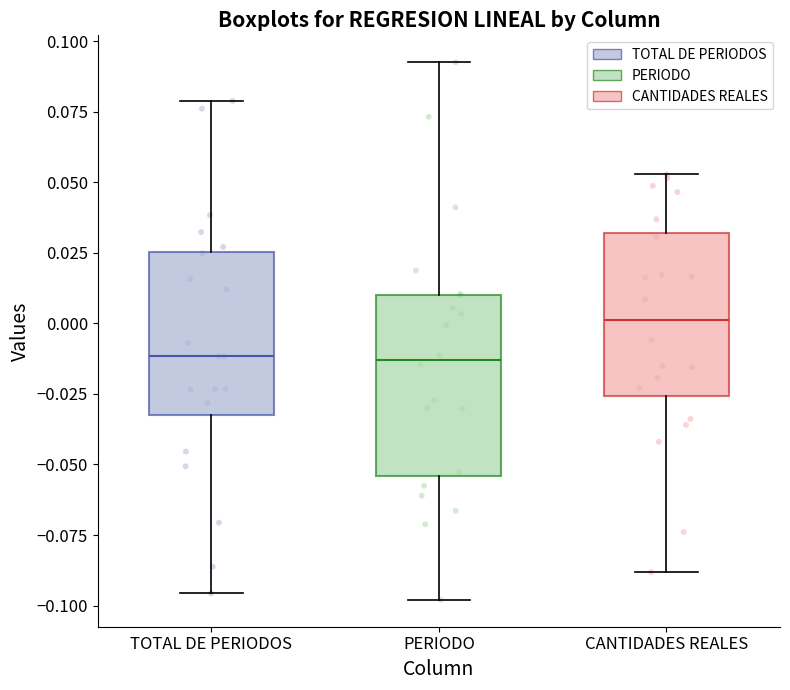

Where does the upper whisker of the box for CANTIDADES REALES end on the y-axis? The values are not printed on the chart, so give them approximately, as read against the axis.

0.055